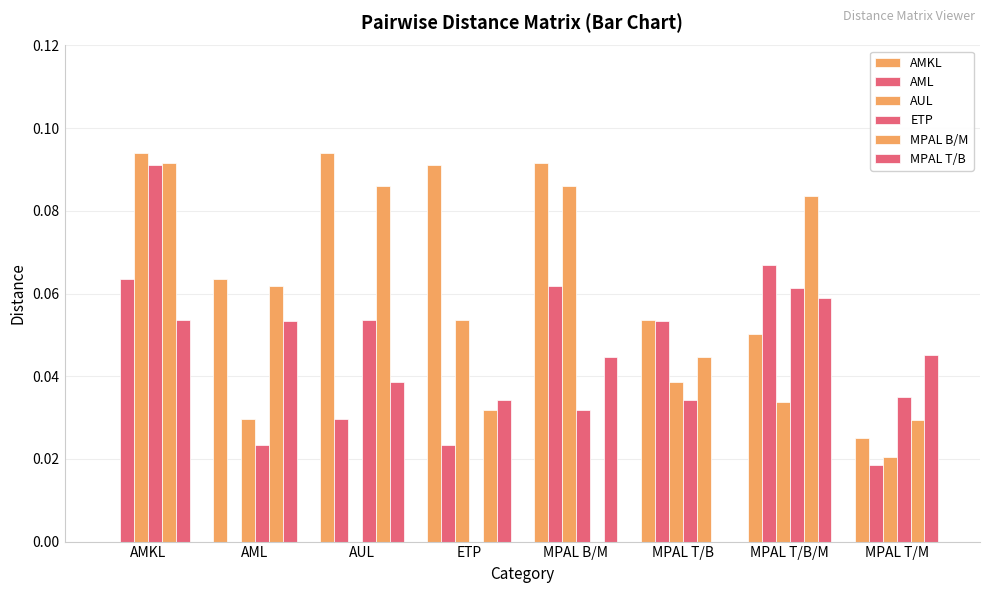

Are the bars horizontal?

No